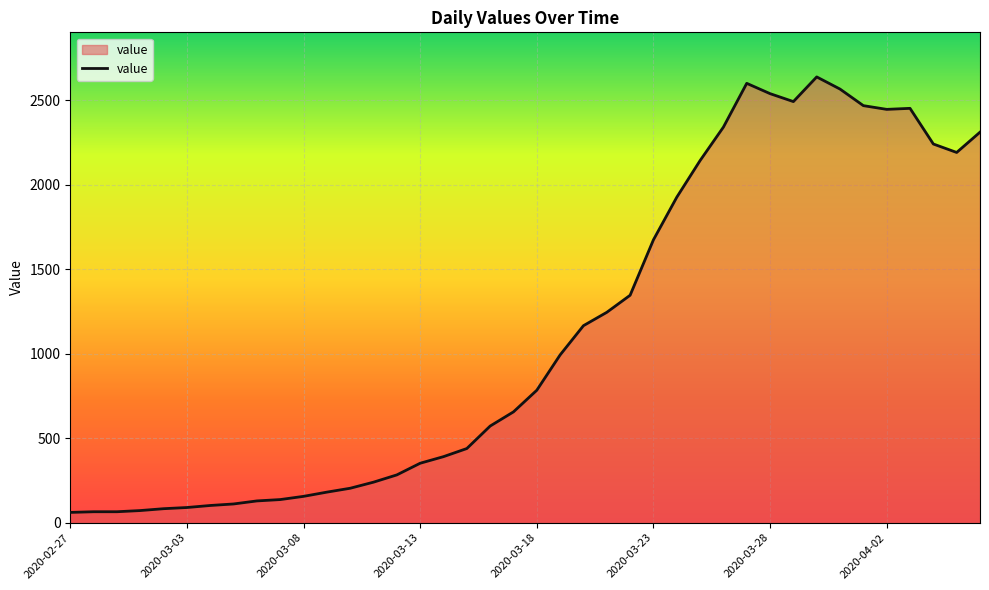

What is the smallest value displayed?

61